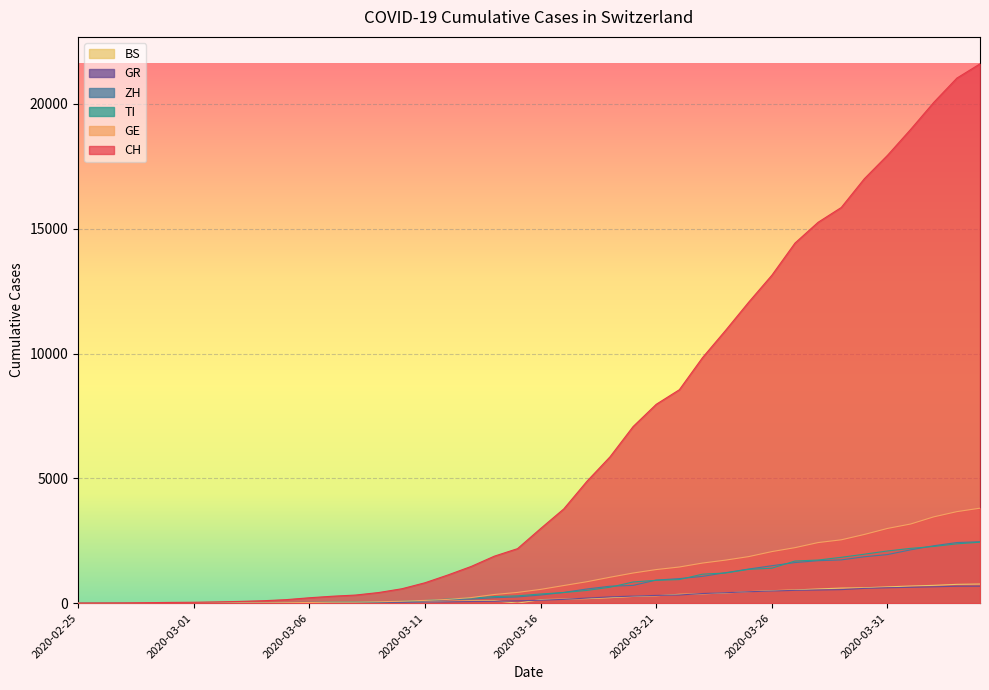

The GR series shows 429 at 2020-03-21. True or false?

False